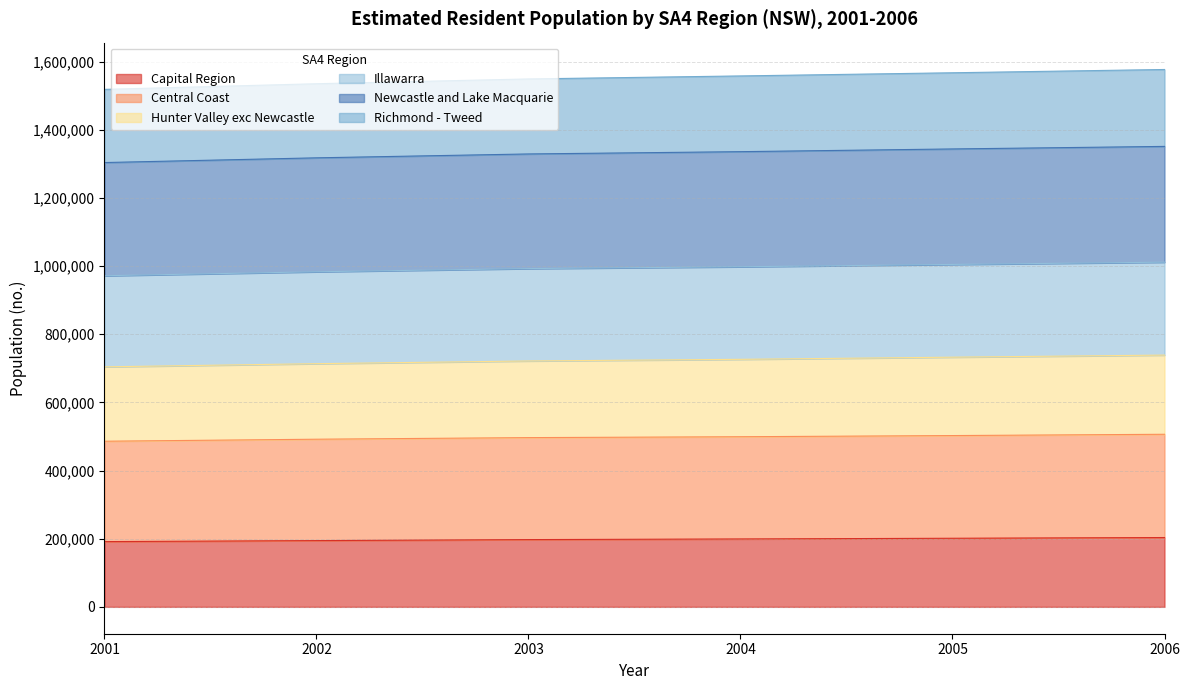

What is the total value across all series at 2005?

1567504